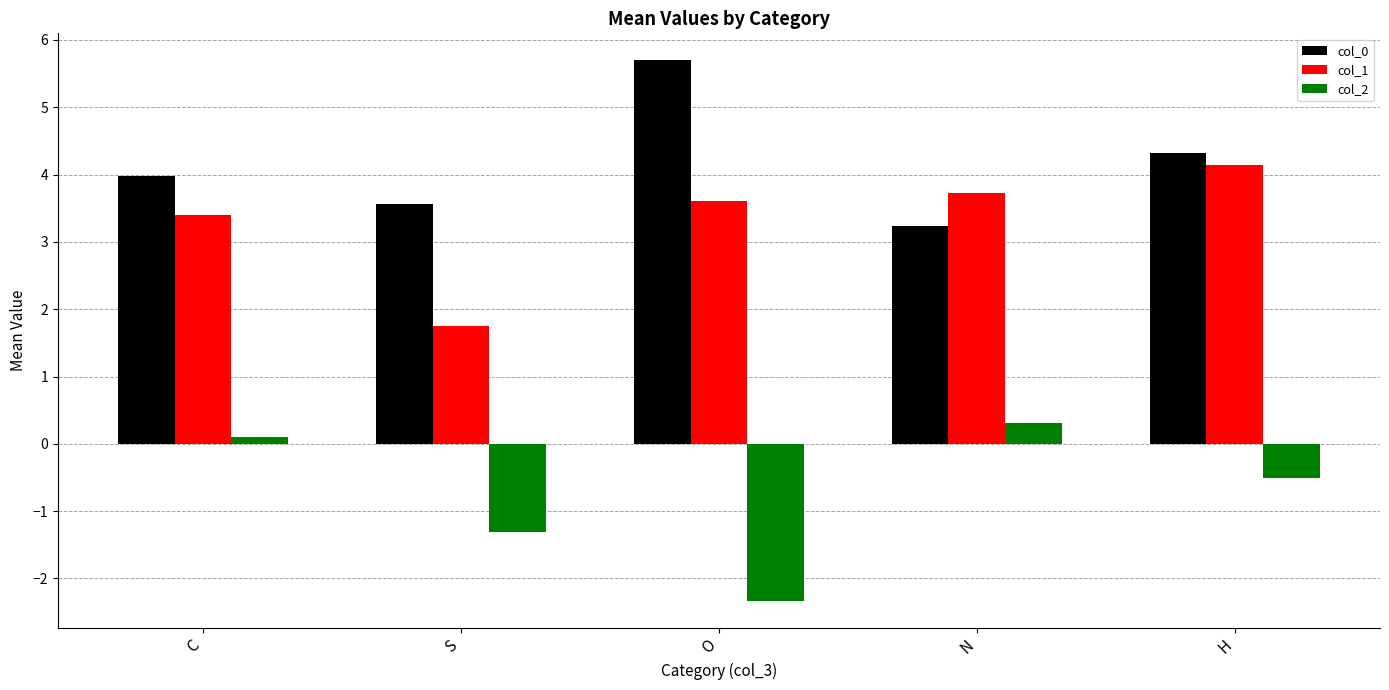

At N, list the series in order from smallest to largest.

col_2, col_0, col_1